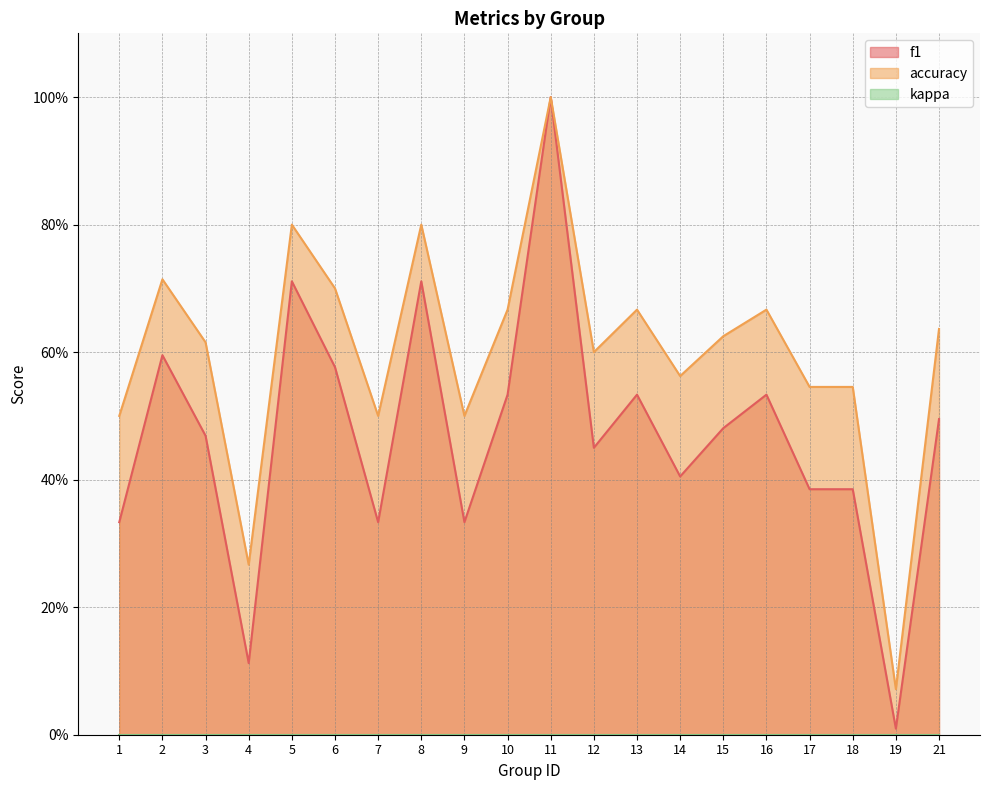

At how many categories does at least one series exceed 0?

20